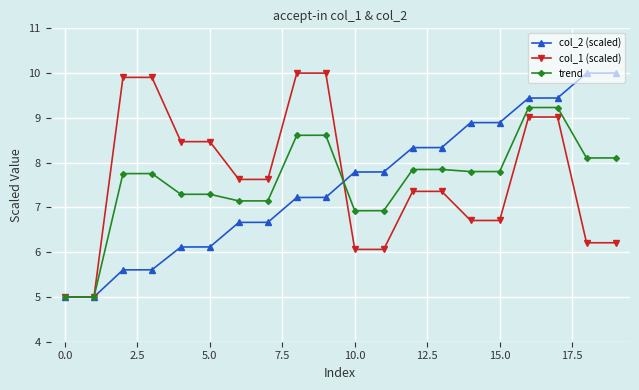

What is the value of the trend point at the 19th from the left?

8.1